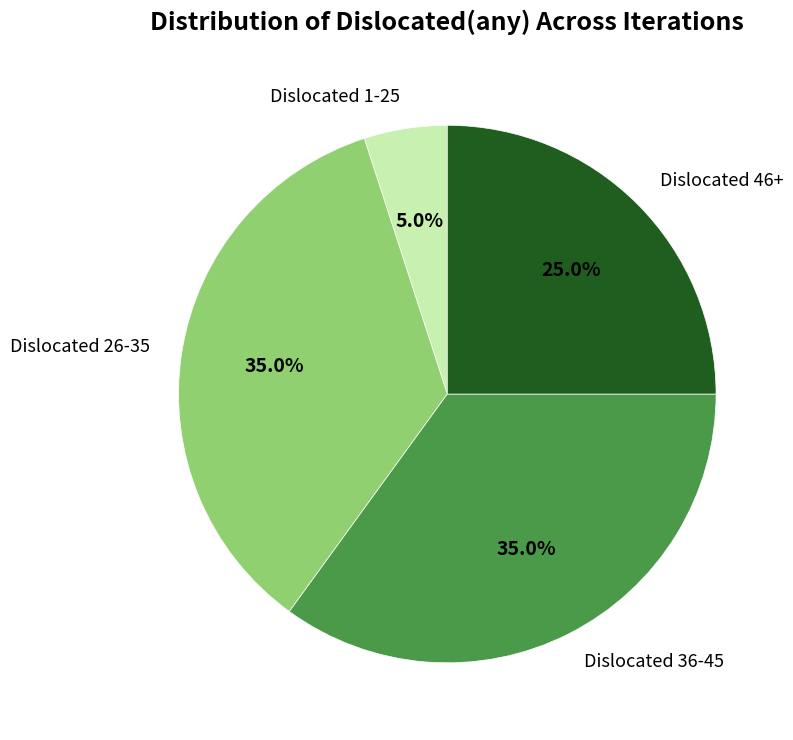

Is Dislocated 46+ the majority of the pie?

No